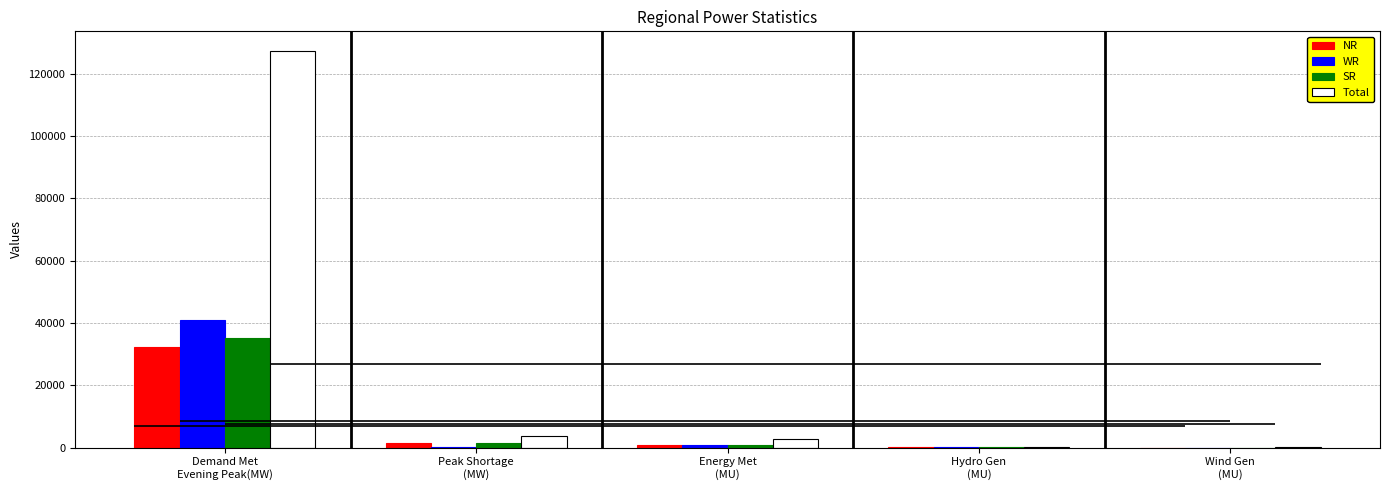

Rank the series at Hydro Gen
(MU) from lowest to highest value.

WR, SR, NR, Total